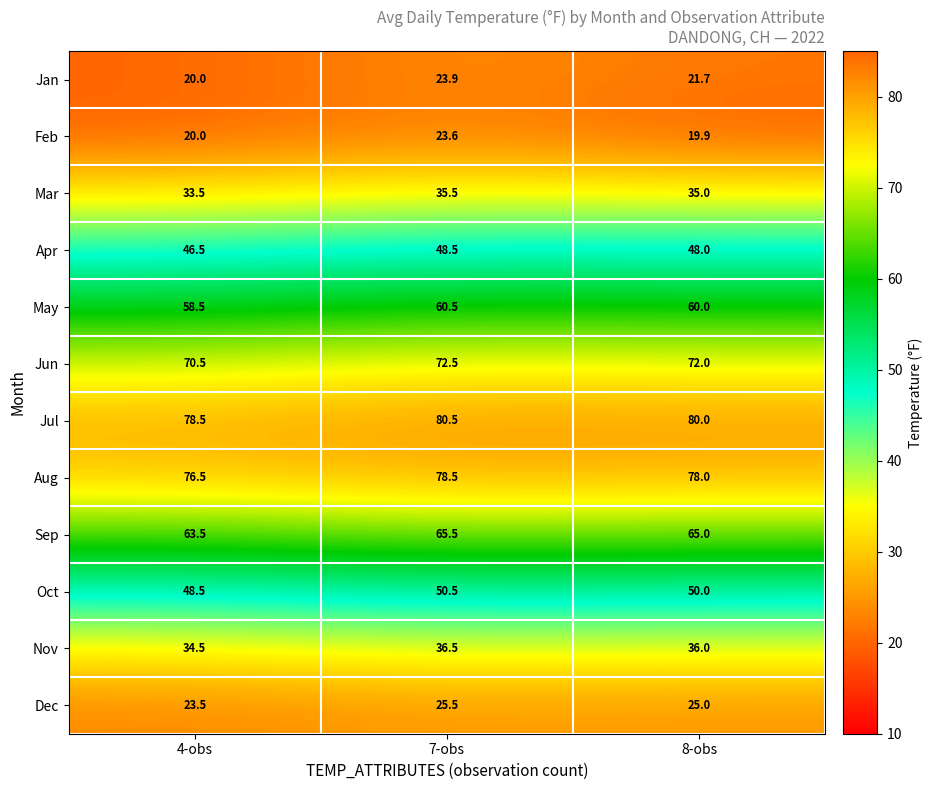

Between 4-obs and 7-obs, which series saw the biggest shift?

Jan